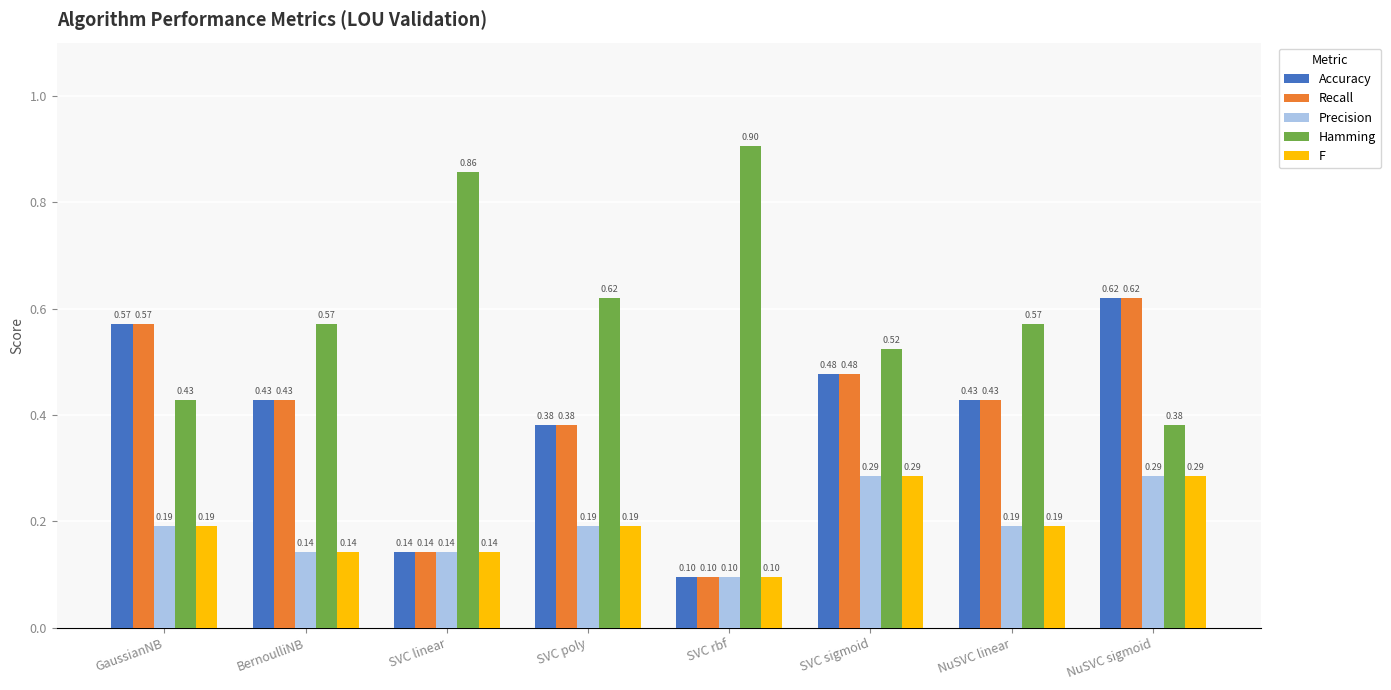

What is the spread (max minus min) of values at SVC linear?

0.7